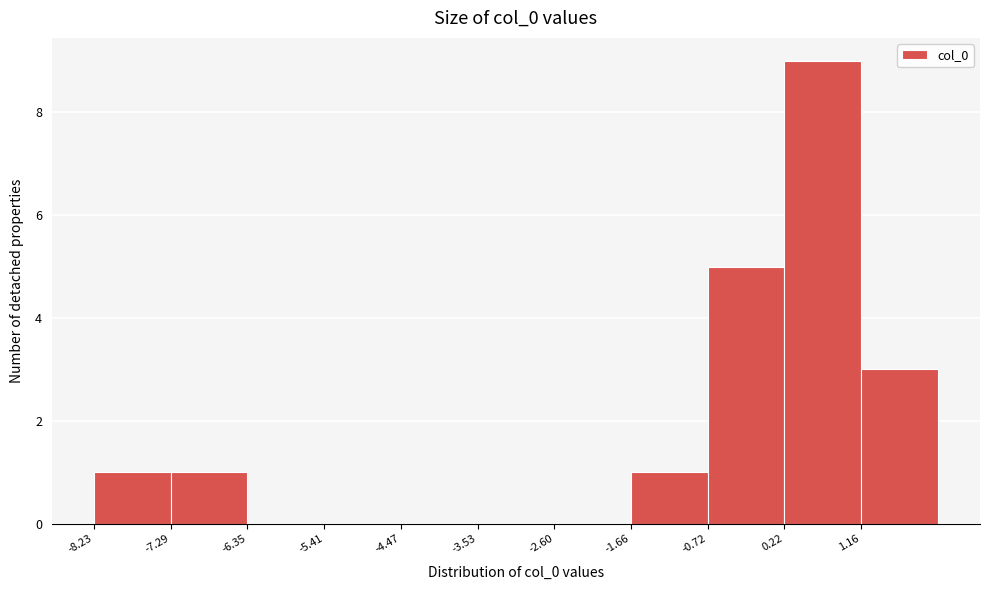

How tall is the bar that spans -1.7 to -0.7 on the x-axis? Neither the bar edges nor the heights are printed on the chart, so give them approximately, as read against the axes.

1